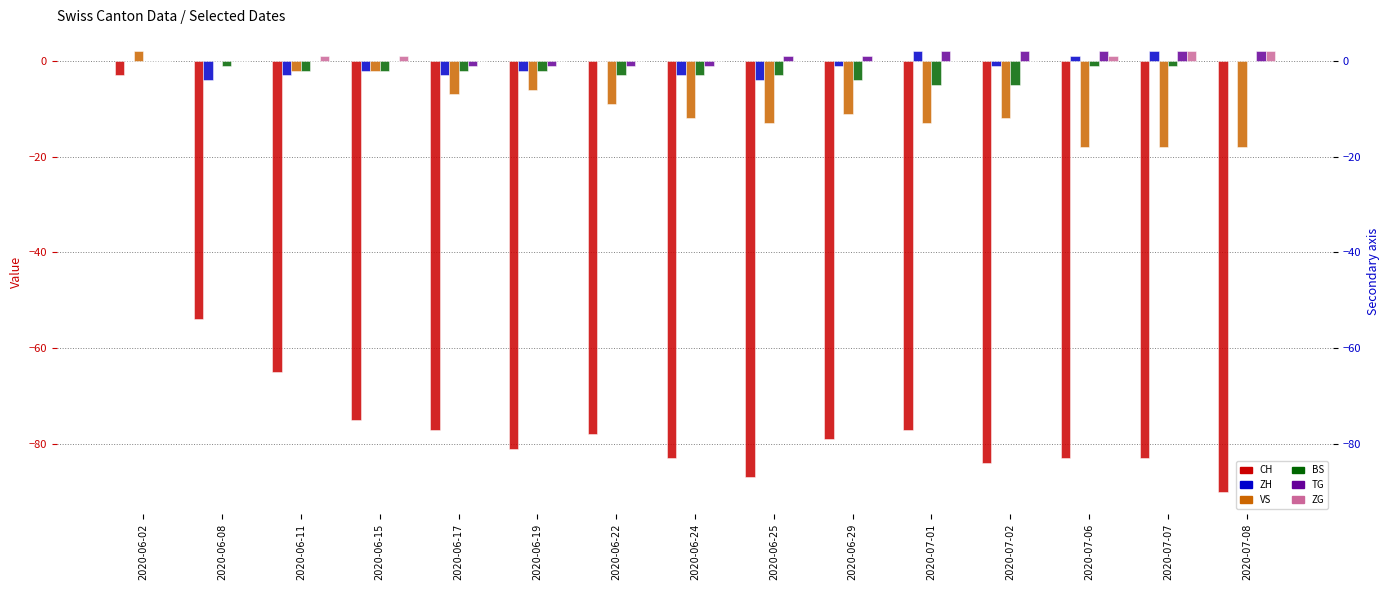

Reading left to right, transcribe all the data shown in this chart.

CH: 2020-06-02=-3	2020-06-08=-54	2020-06-11=-65	2020-06-15=-75	2020-06-17=-77	2020-06-19=-81	2020-06-22=-78	2020-06-24=-83	2020-06-25=-87	2020-06-29=-79	2020-07-01=-77	2020-07-02=-84	2020-07-06=-83	2020-07-07=-83	2020-07-08=-90
ZH: 2020-06-02=0	2020-06-08=-4	2020-06-11=-3	2020-06-15=-2	2020-06-17=-3	2020-06-19=-2	2020-06-22=0	2020-06-24=-3	2020-06-25=-4	2020-06-29=-1	2020-07-01=2	2020-07-02=-1	2020-07-06=1	2020-07-07=2	2020-07-08=0
VS: 2020-06-02=2	2020-06-08=0	2020-06-11=-2	2020-06-15=-2	2020-06-17=-7	2020-06-19=-6	2020-06-22=-9	2020-06-24=-12	2020-06-25=-13	2020-06-29=-11	2020-07-01=-13	2020-07-02=-12	2020-07-06=-18	2020-07-07=-18	2020-07-08=-18
BS: 2020-06-02=0	2020-06-08=-1	2020-06-11=-2	2020-06-15=-2	2020-06-17=-2	2020-06-19=-2	2020-06-22=-3	2020-06-24=-3	2020-06-25=-3	2020-06-29=-4	2020-07-01=-5	2020-07-02=-5	2020-07-06=-1	2020-07-07=-1	2020-07-08=0
TG: 2020-06-02=0	2020-06-08=0	2020-06-11=0	2020-06-15=0	2020-06-17=-1	2020-06-19=-1	2020-06-22=-1	2020-06-24=-1	2020-06-25=1	2020-06-29=1	2020-07-01=2	2020-07-02=2	2020-07-06=2	2020-07-07=2	2020-07-08=2
ZG: 2020-06-02=0	2020-06-08=0	2020-06-11=1	2020-06-15=1	2020-06-17=0	2020-06-19=0	2020-06-22=0	2020-06-24=0	2020-06-25=0	2020-06-29=0	2020-07-01=0	2020-07-02=0	2020-07-06=1	2020-07-07=2	2020-07-08=2